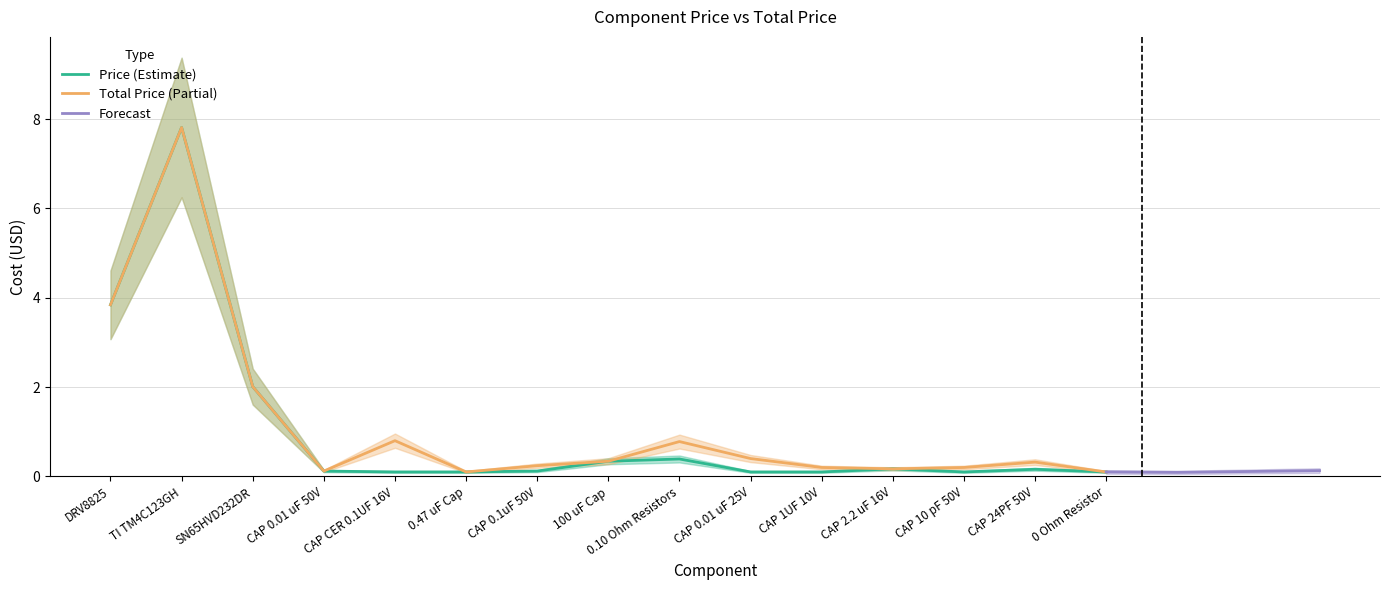

What is the spread (max minus min) of values at CAP 0.01 uF 25V?

0.3